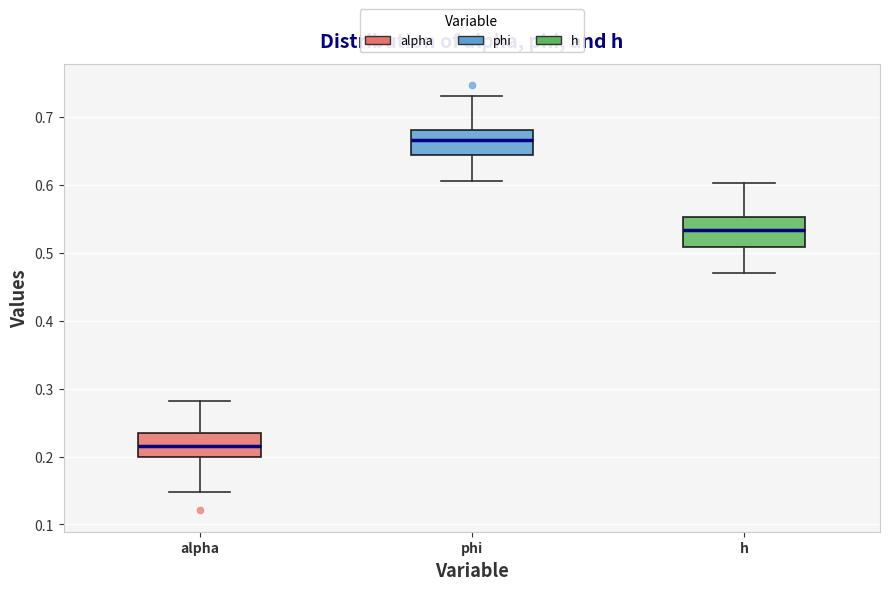

Reading left to right, read every box against the y-axis: the position of its median line, the range the box covers, and the ends of its whiskers. The values are not printed on the chart, so give them approximately, as read against the axis.

alpha: median 0.22, box 0.20 to 0.24, whiskers 0.15 to 0.28
phi: median 0.67, box 0.64 to 0.68, whiskers 0.61 to 0.73
h: median 0.53, box 0.51 to 0.55, whiskers 0.47 to 0.60